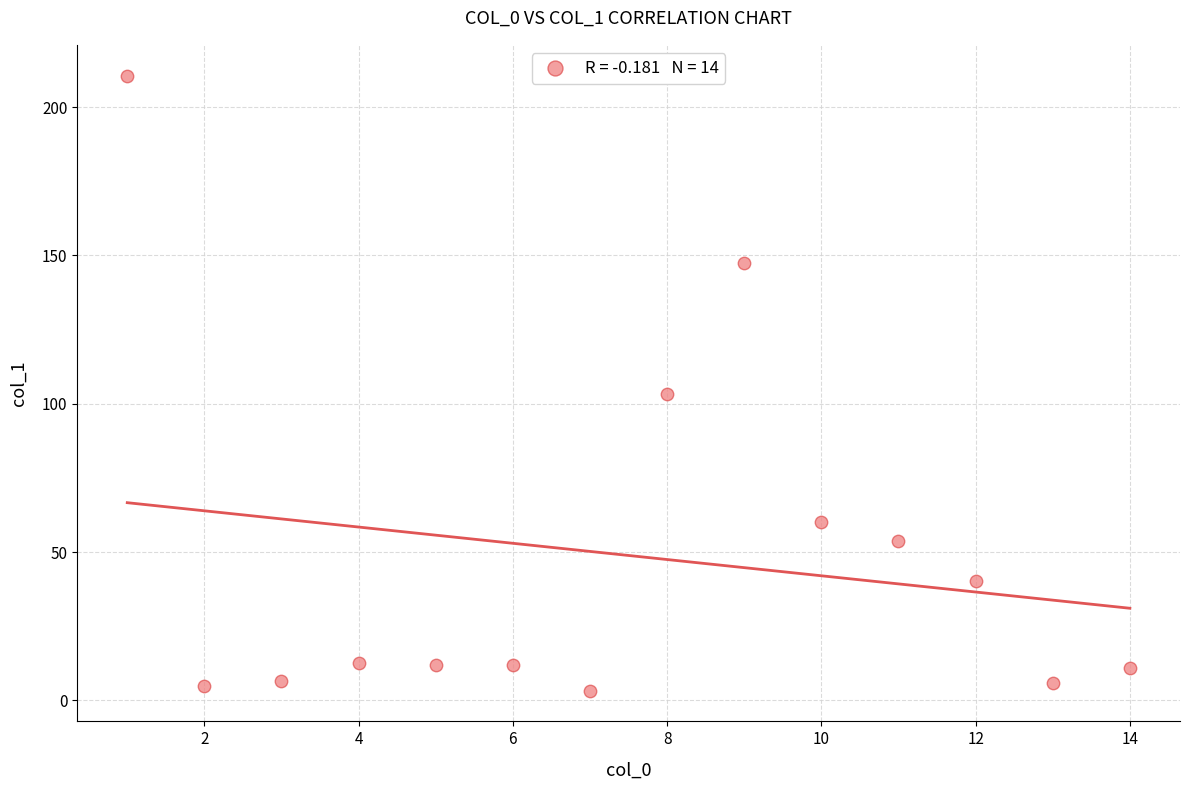

What is the range of X values (max minus min)?

13.0